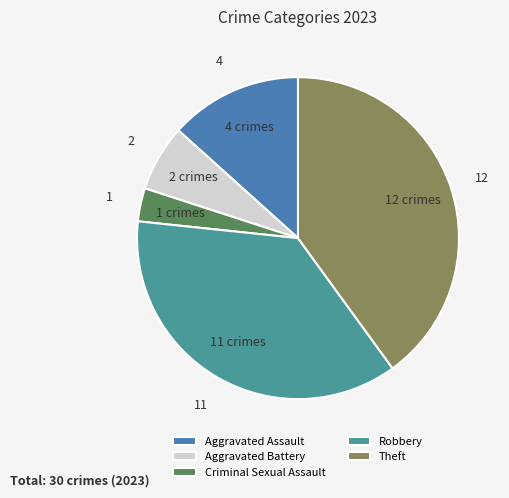

To the nearest percent, what portion does Robbery represent?

37%